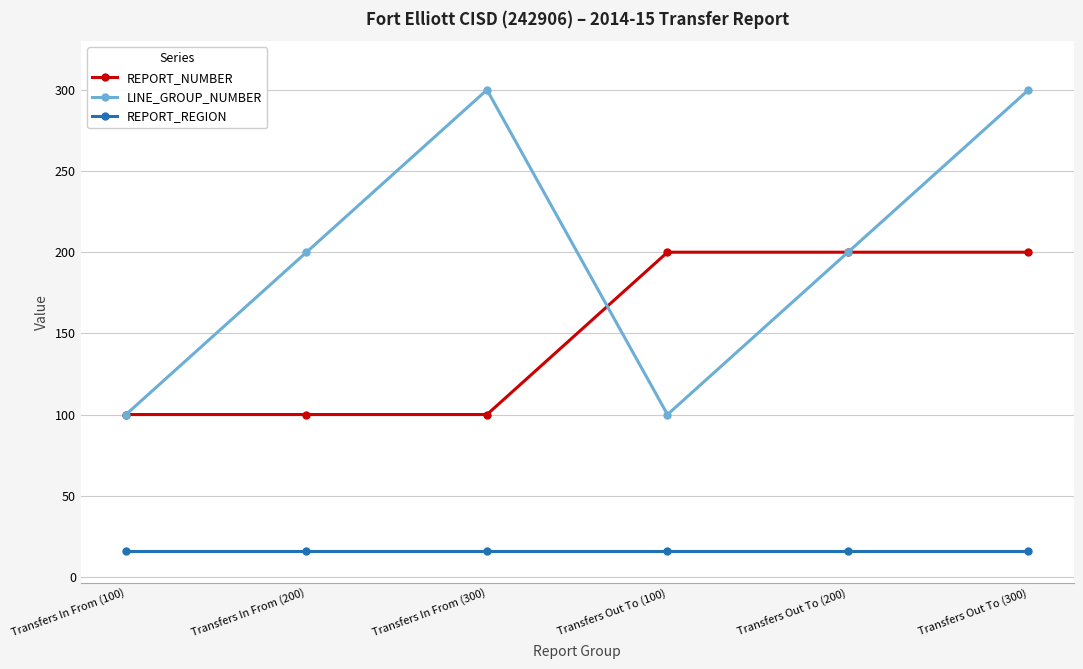

What value does the REPORT_NUMBER series have at Transfers Out To (100), to the nearest 5?

200